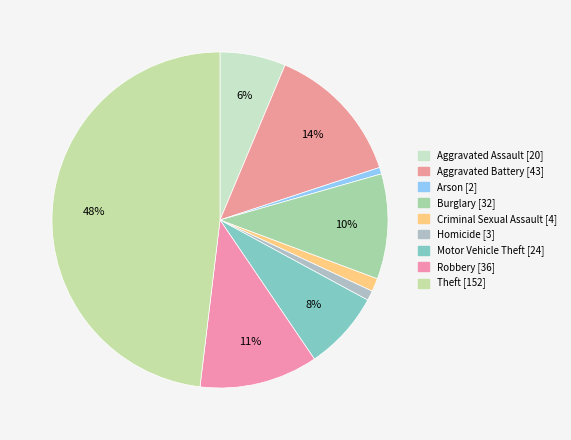

What is the largest slice in the pie chart?

Theft